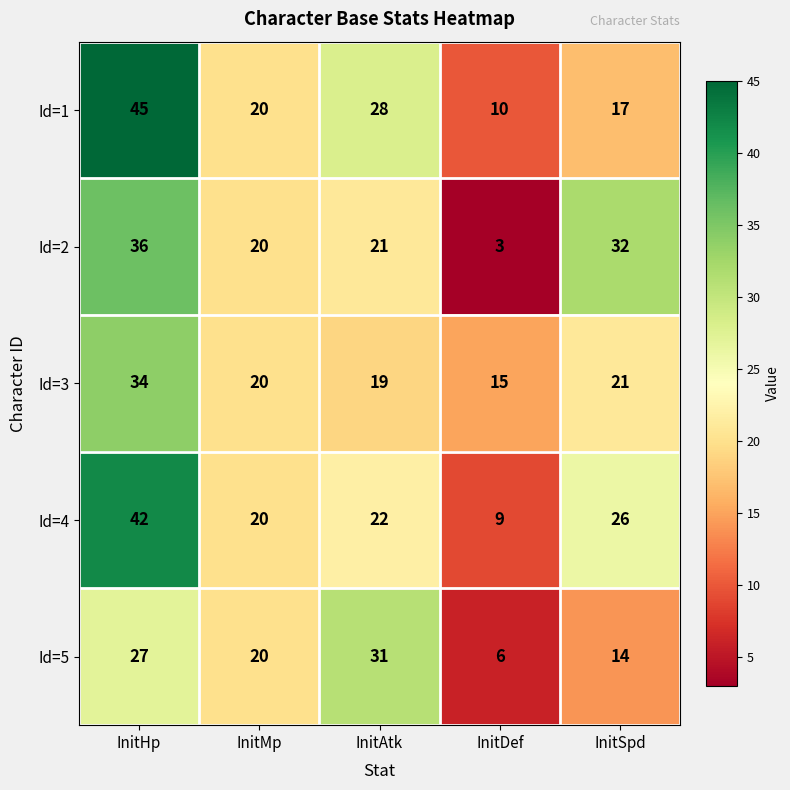

Where does the Id=1 series first go above 20?

InitHp